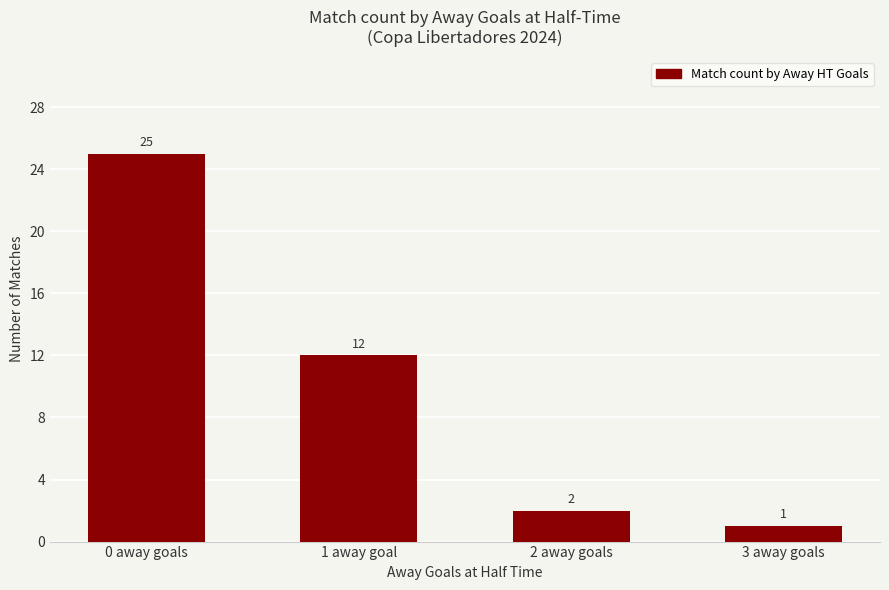

What is the value of the 3rd bar from the left?

2